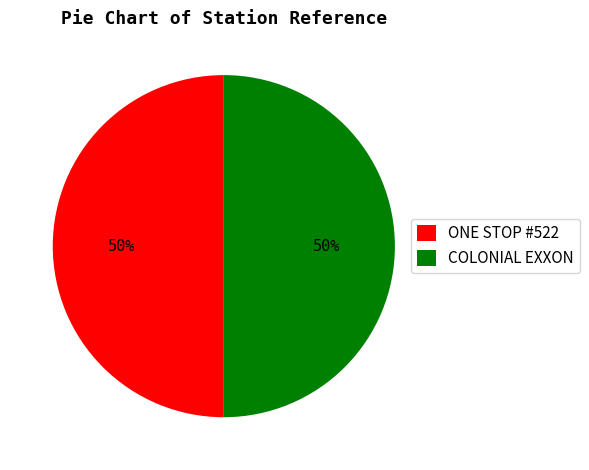

What is the ratio of the value at COLONIAL EXXON to the value at ONE STOP #522?

1.0